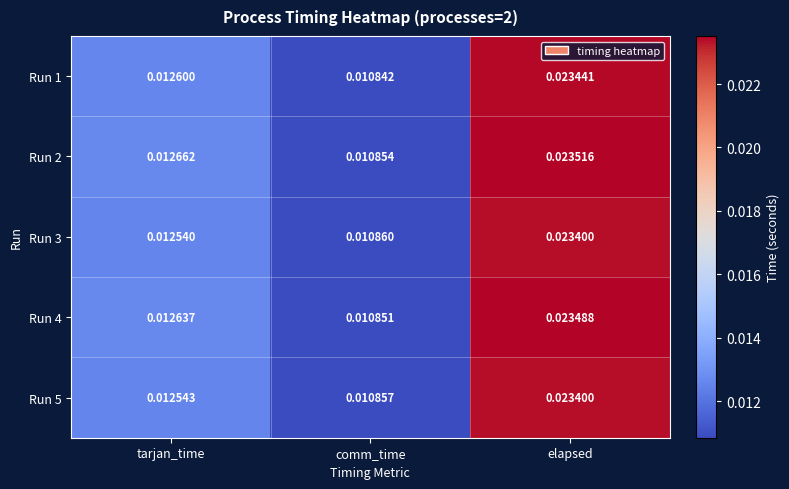

List the labels in order of Run 3 value, smallest first.

comm_time, tarjan_time, elapsed